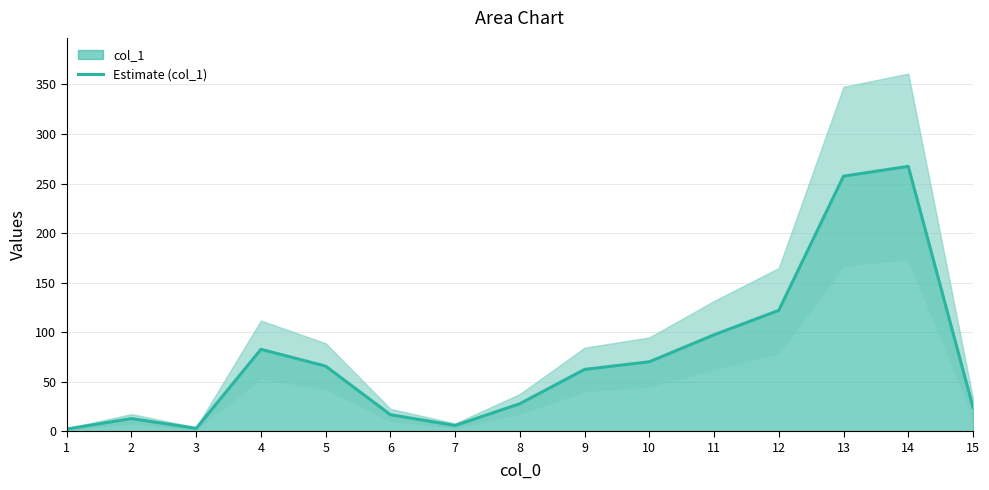

Where is the first local minimum?

3